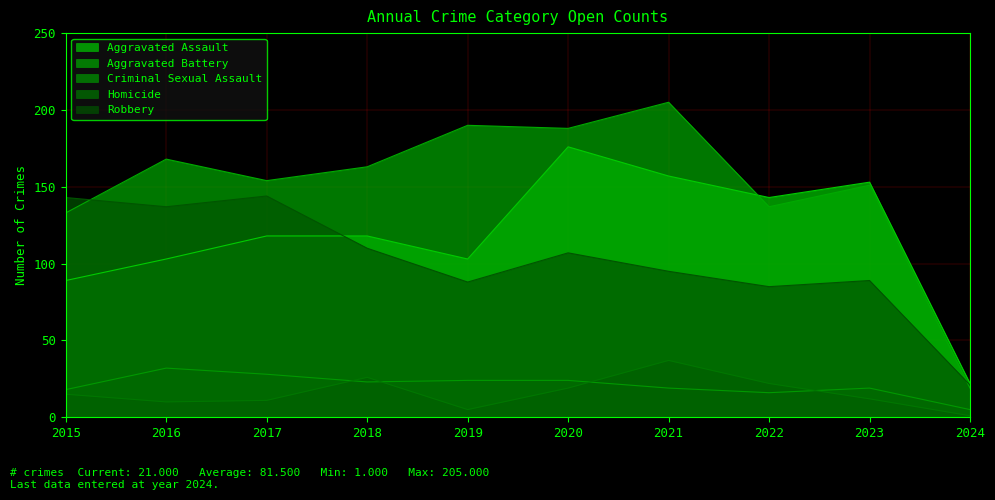

Is it true that Aggravated Battery equals 82 at 2022?

False